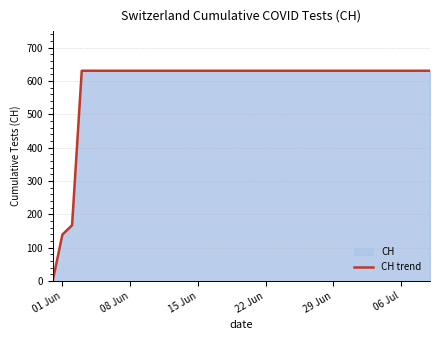

What is the greatest value displayed?

631